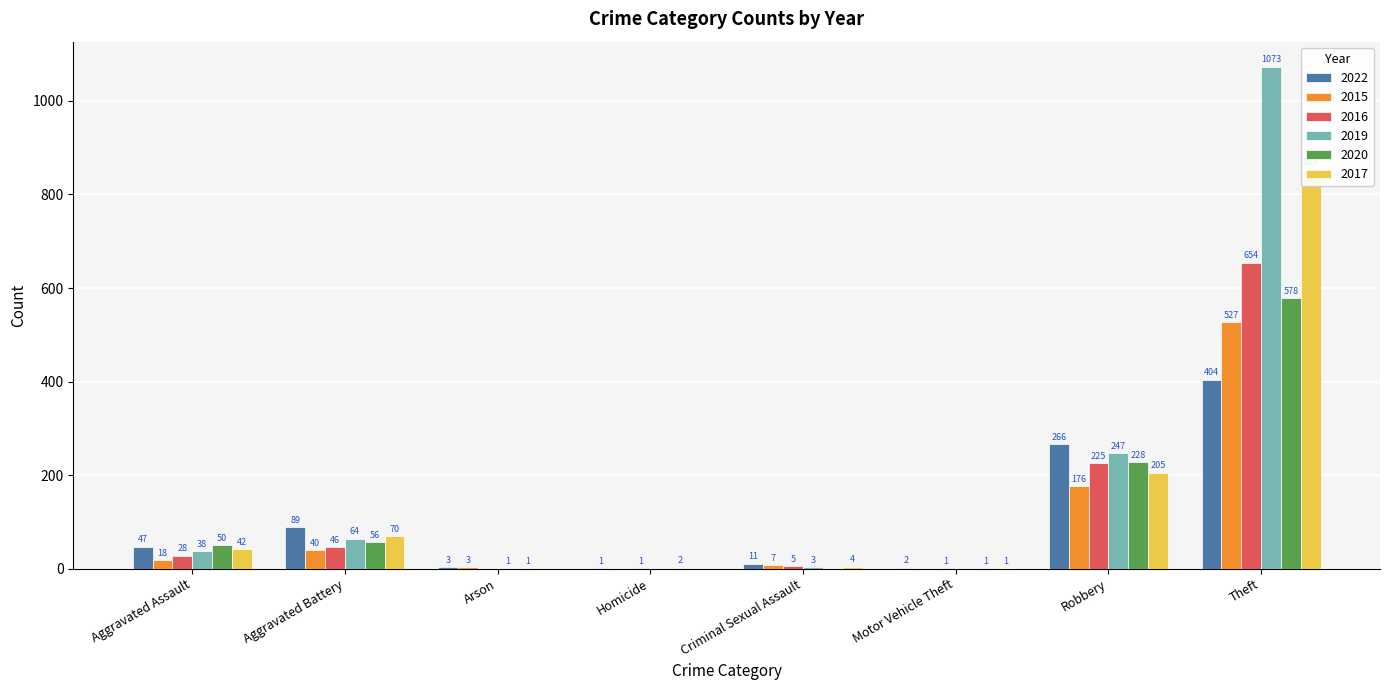

At which category does the chart reach its peak across all series?

Theft